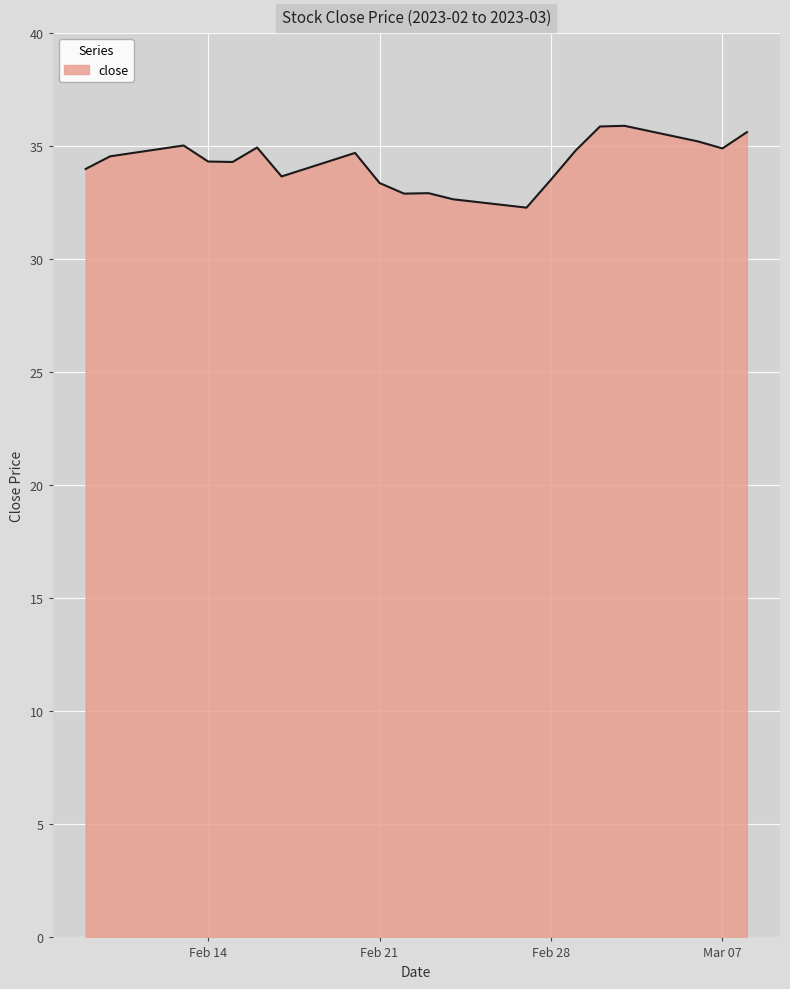

What is the difference between the maximum and minimum values?

3.6